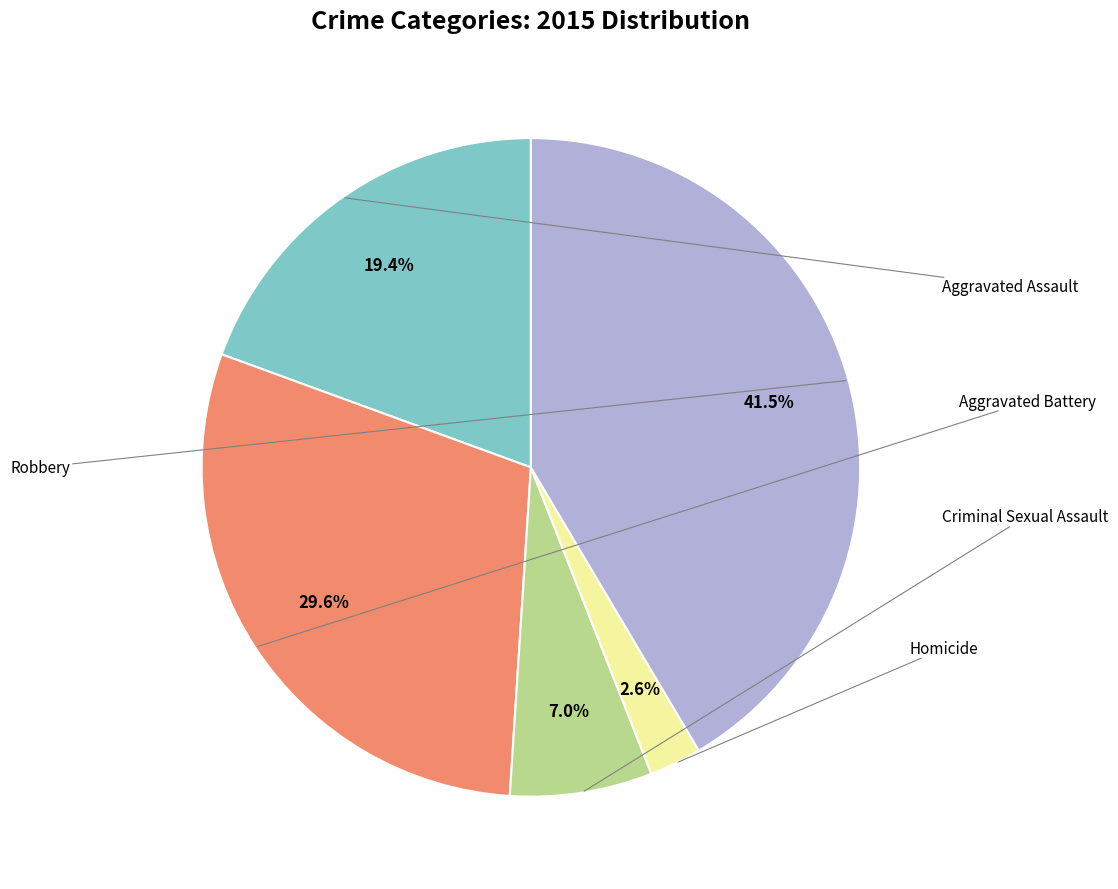

How many slices are in this pie chart?

5